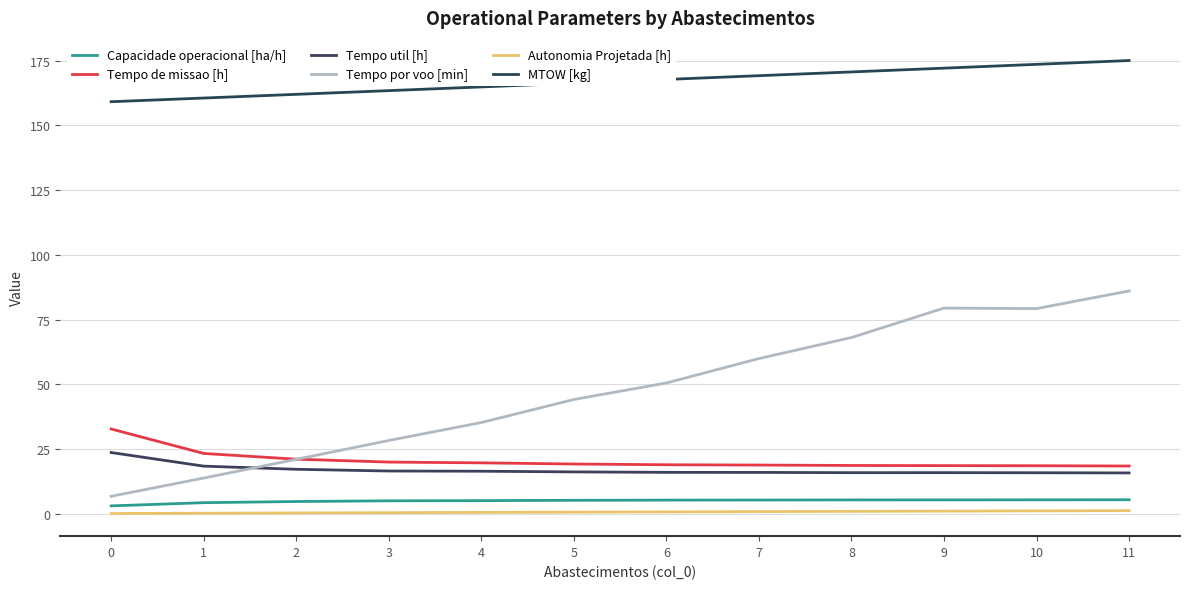

True or false: Autonomia Projetada [h] and Tempo por voo [min] intersect in this chart.

False